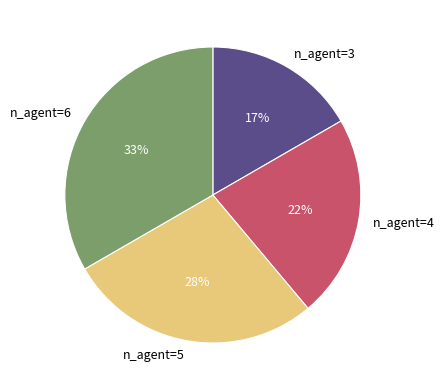

Is it true that n_agent=5 is 28% of the pie?

True